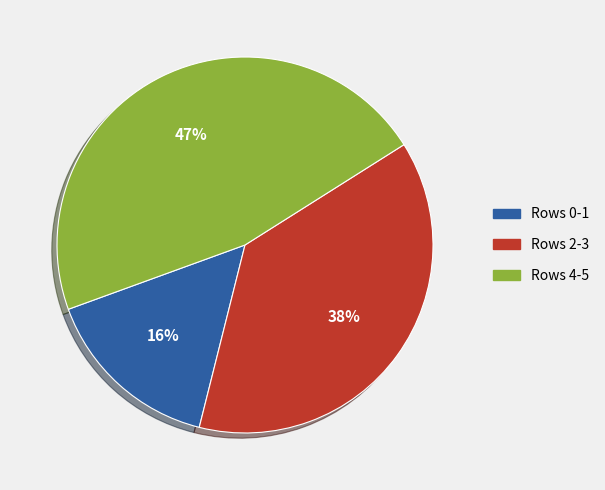

How many slices are in this pie chart?

3